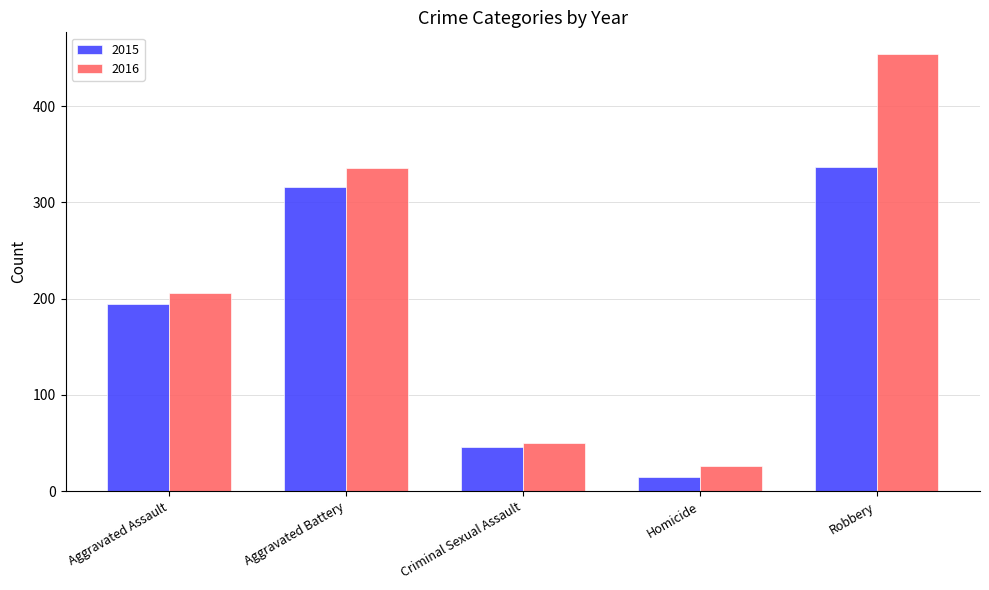

What is the maximum value shown in the chart?

454